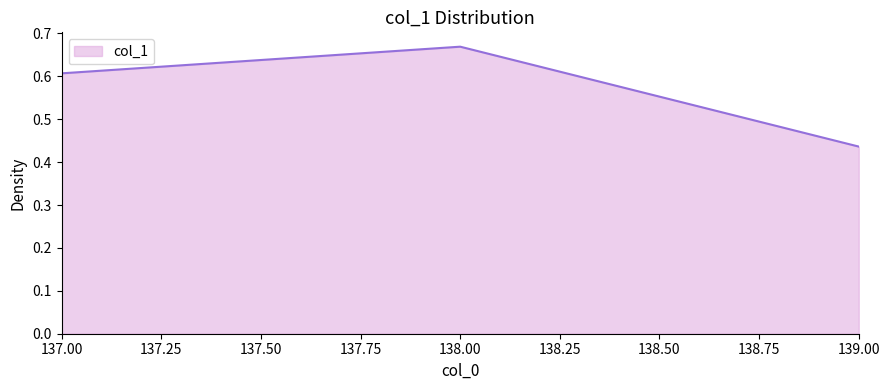

What is the difference between the maximum and minimum values?

0.2